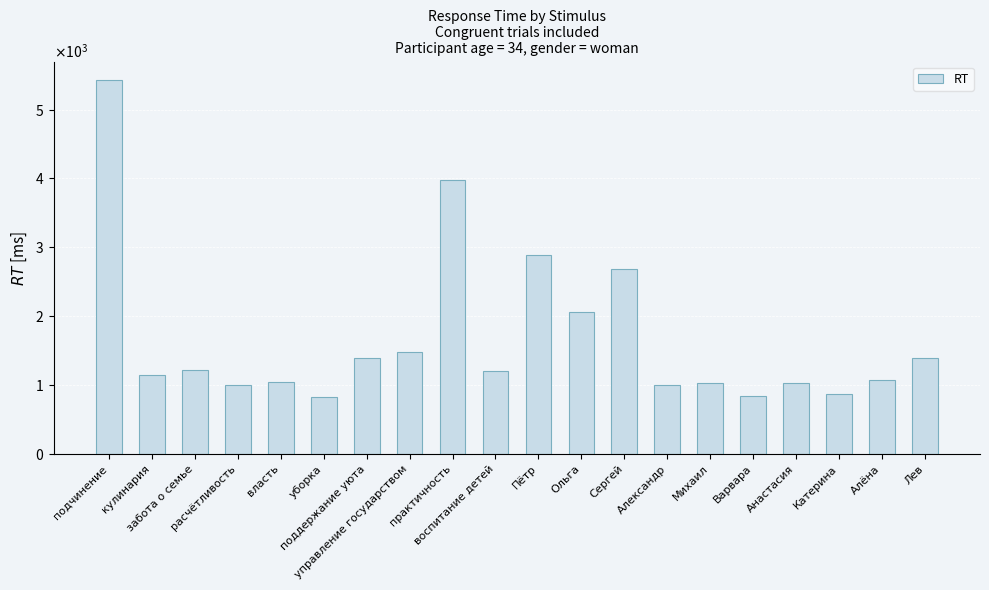

What is the difference between the maximum and second lowest values?

4579